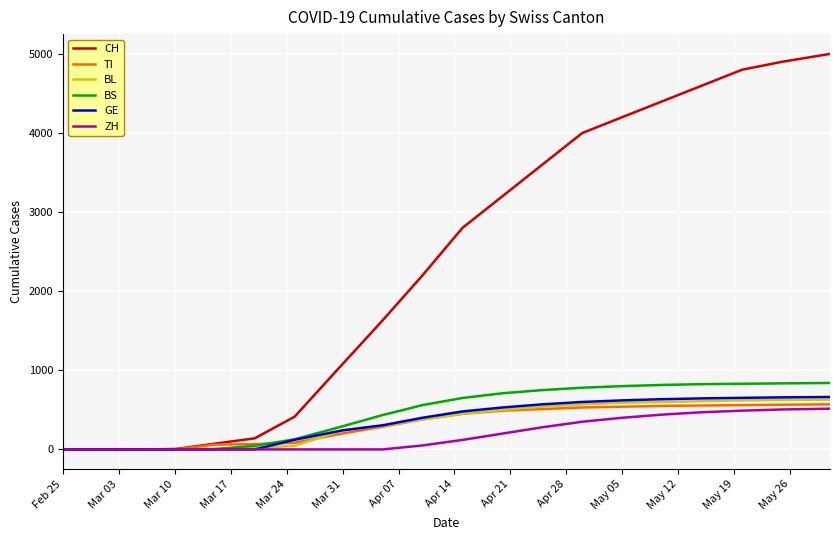

Which series has the widest spread of values?

CH